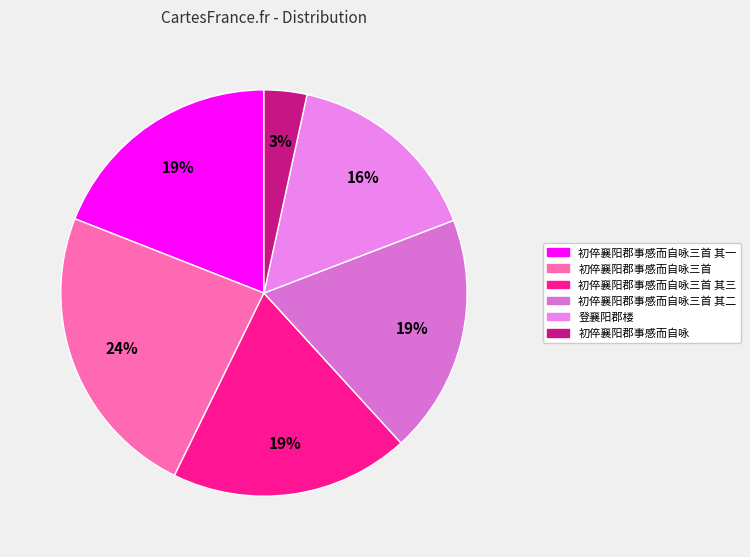

Combined, what portion of the pie is 登襄阳郡楼 and 初倅襄阳郡事感而自咏三首 其一?

34.8%